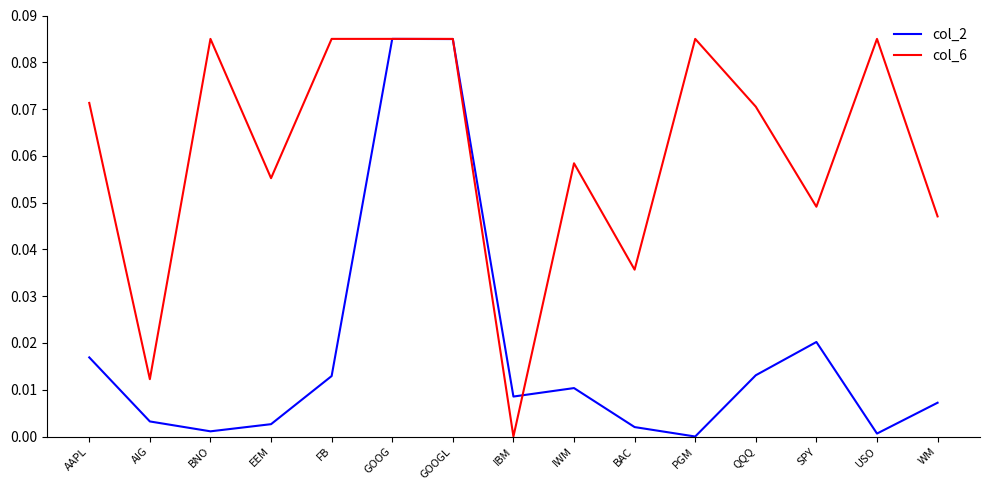

True or false: col_2 has a value of 0.0 at GOOG.

False